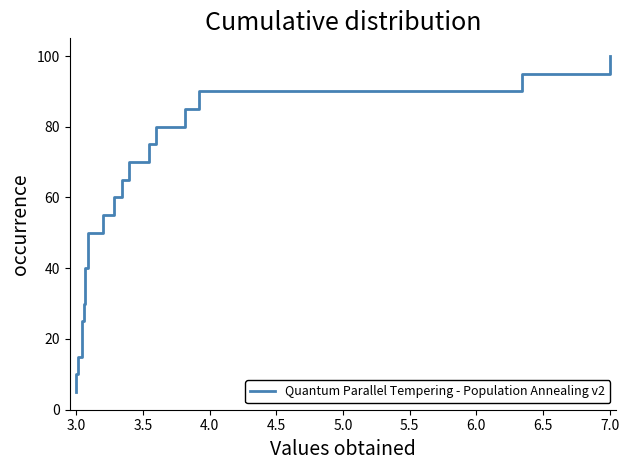

Reading left to right, extract all data points from this chart.

5.0	10.0	15.0	20.0	25.0	30.0	35.0	40.0	45.0	50.0	55.0	60.0	65.0	70.0	75.0	80.0	85.0	90.0	95.0	100.0